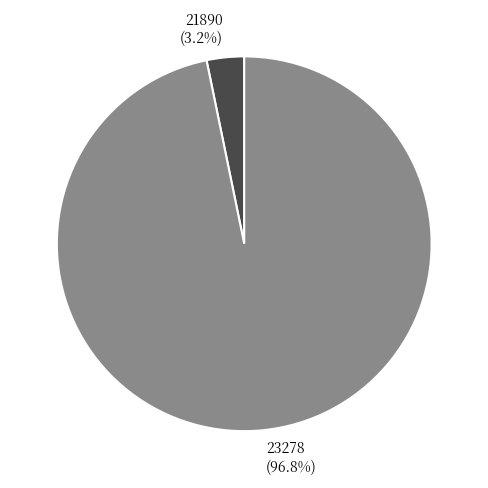

How many segments does this pie chart have?

2